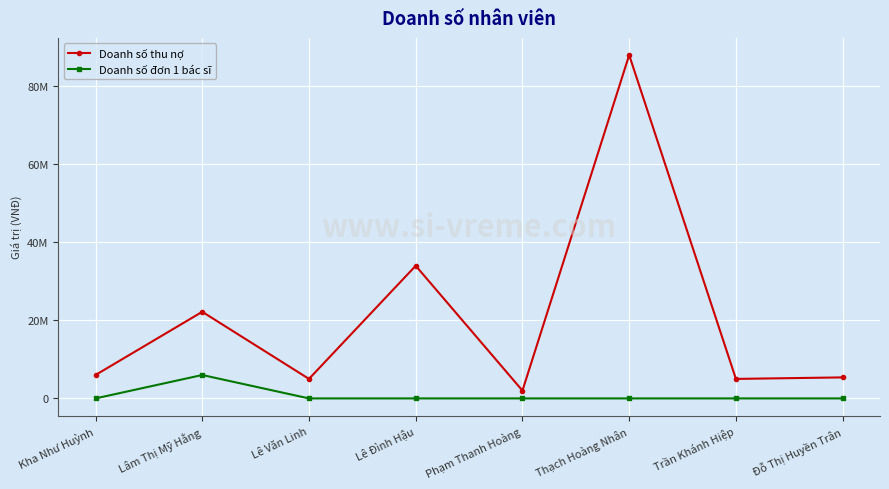

List the labels in order of Doanh số đơn 1 bác sĩ value, largest first.

Lâm Thị Mỹ Hằng, Kha Như Huỳnh, Lê Văn Linh, Lê Đình Hậu, Phạm Thanh Hoàng, Thạch Hoàng Nhân, Trần Khánh Hiệp, Đỗ Thị Huyền Trân